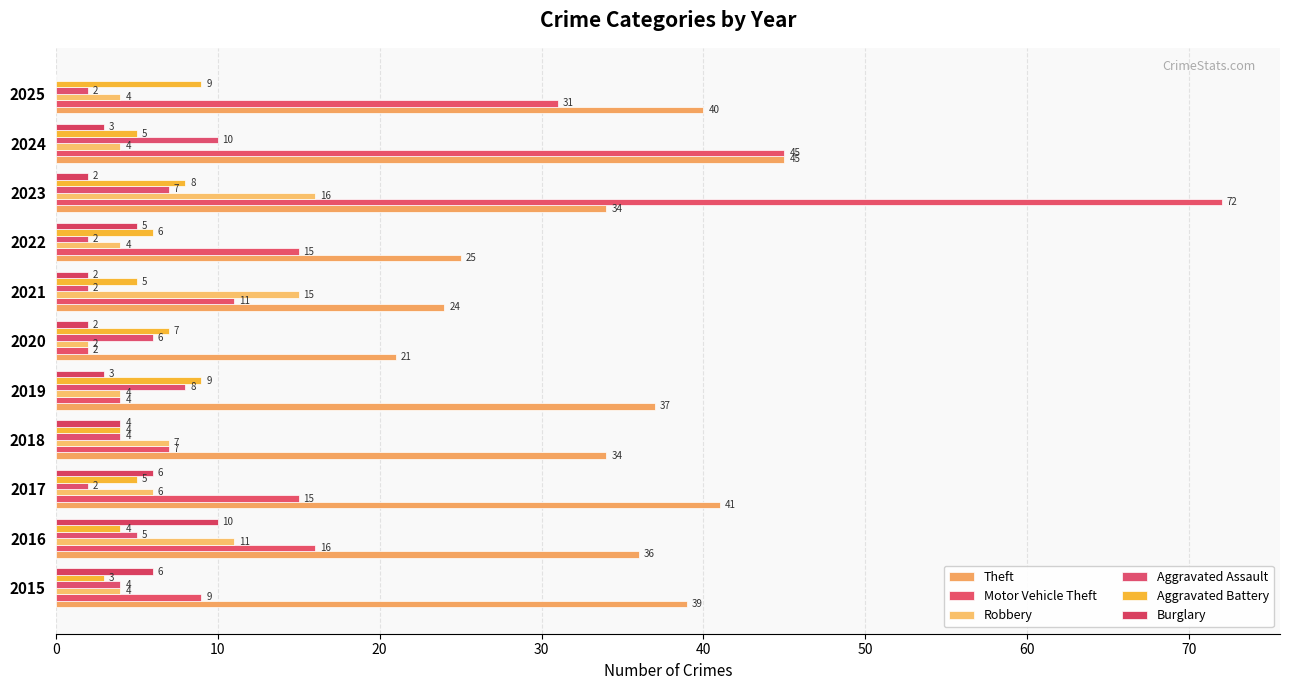

How many categories are shown in the chart?

11